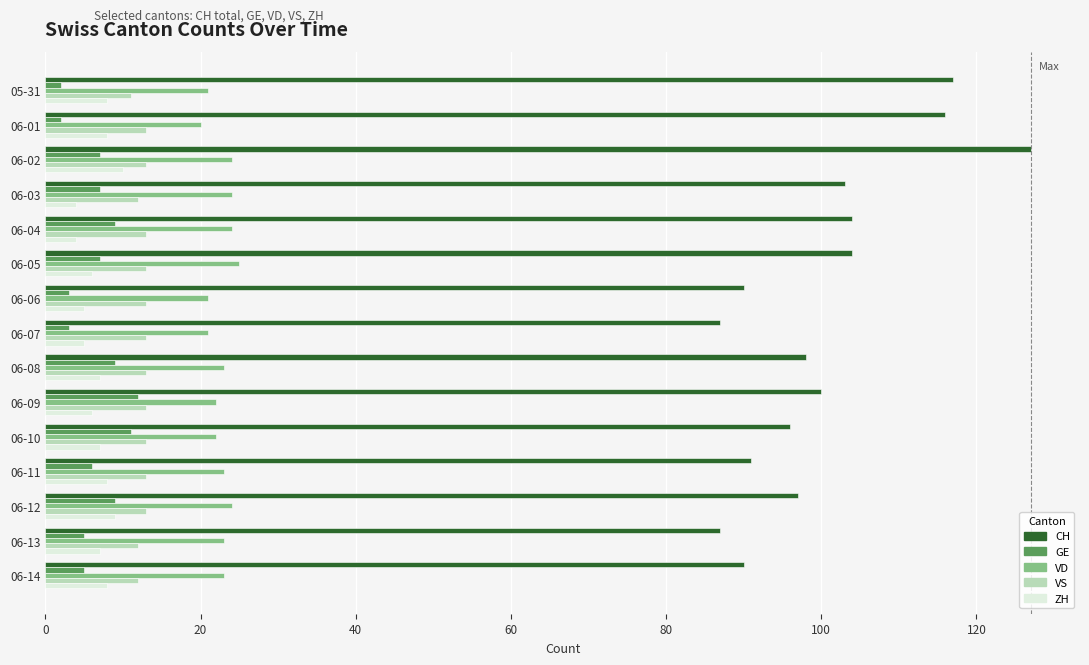

Which series has the widest spread of values?

CH